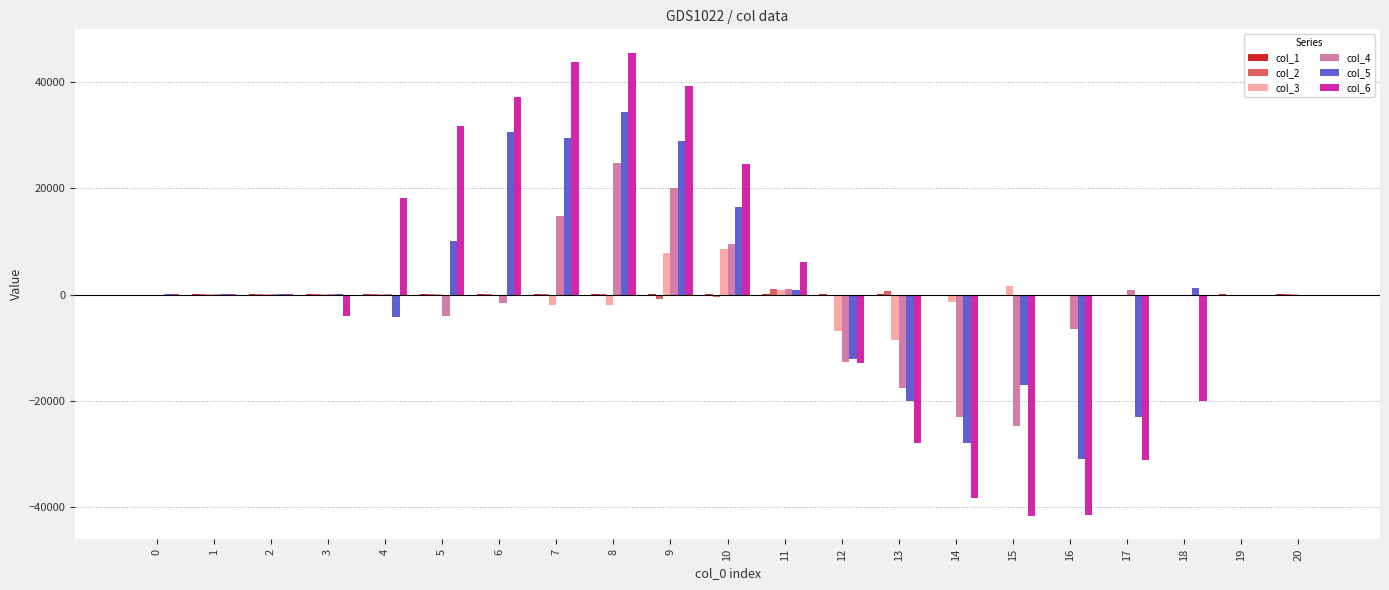

Is the value of col_4 at 7 greater than the value of col_3 at 8?

Yes